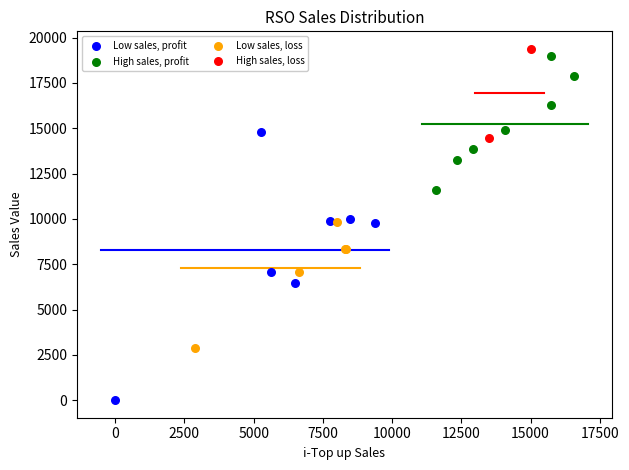

What are all the series names shown in the legend?

Low sales, profit, High sales, profit, Low sales, loss, High sales, loss